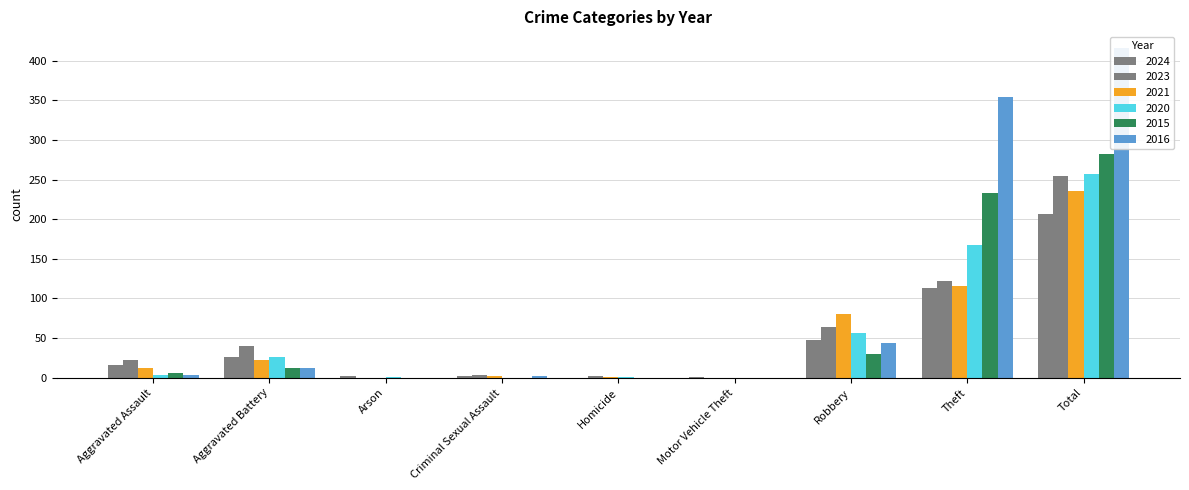

Rank the series at Robbery from lowest to highest value.

2015, 2016, 2024, 2020, 2023, 2021